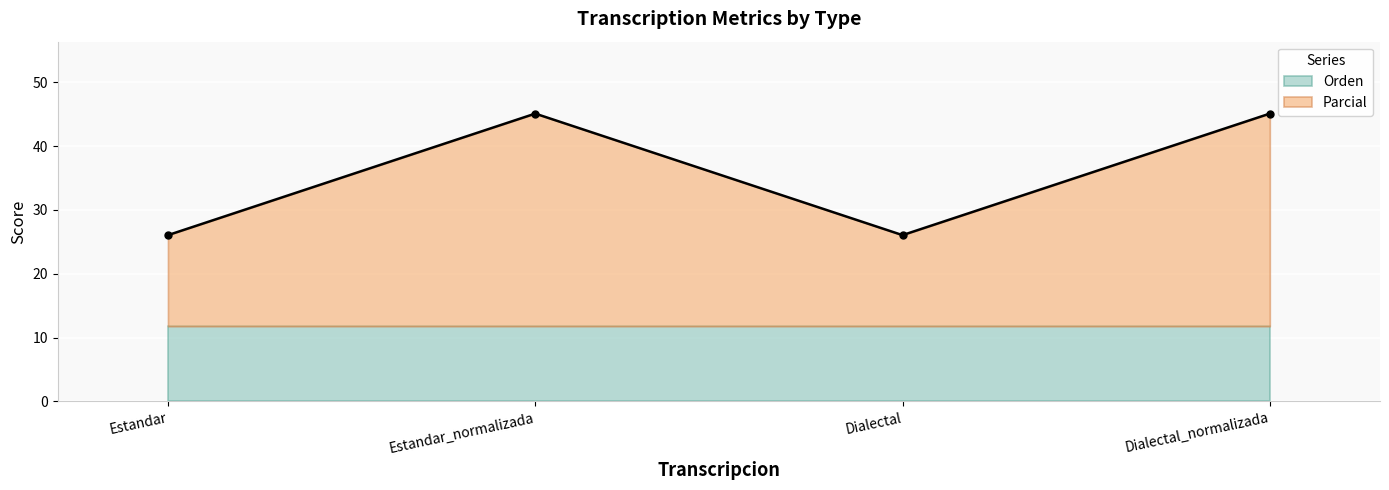

How many values are below 45?

2